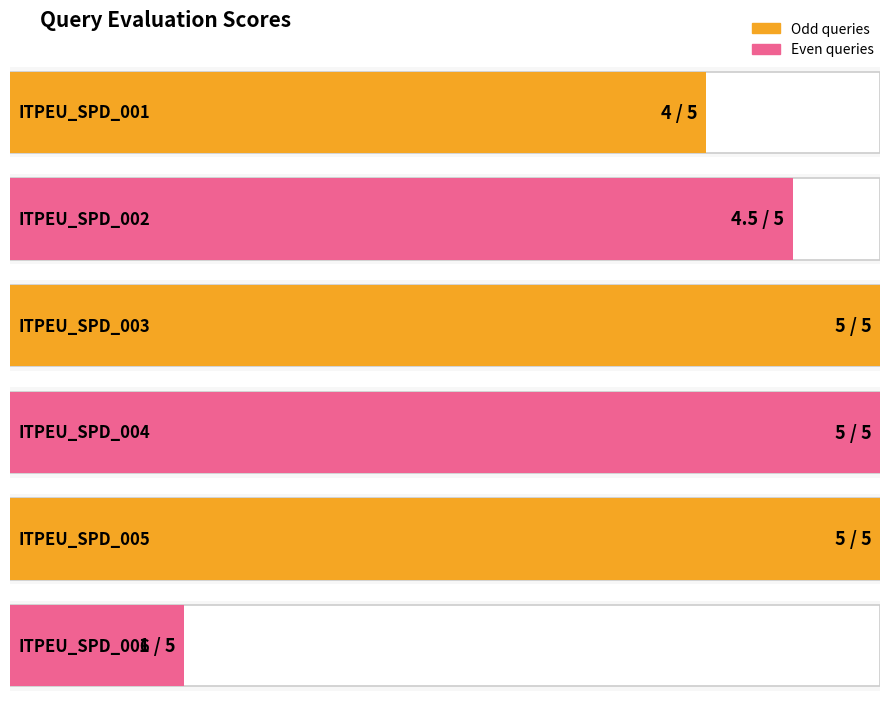

Reading left to right, extract all data points from this chart.

ITPEU_SPD_001=4.0	ITPEU_SPD_002=4.5	ITPEU_SPD_003=5.0	ITPEU_SPD_004=5.0	ITPEU_SPD_005=5.0	ITPEU_SPD_006=1.0